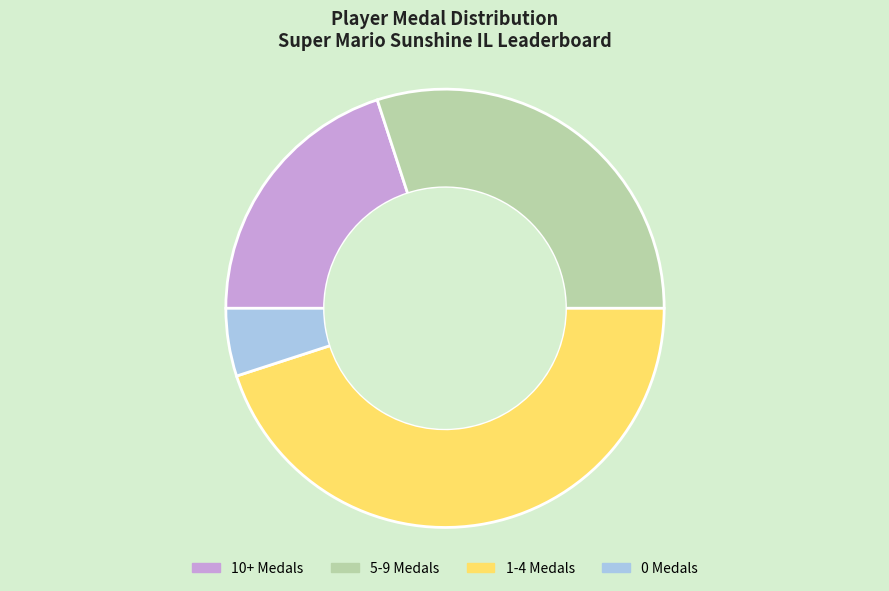

Is there a majority slice in this chart?

No